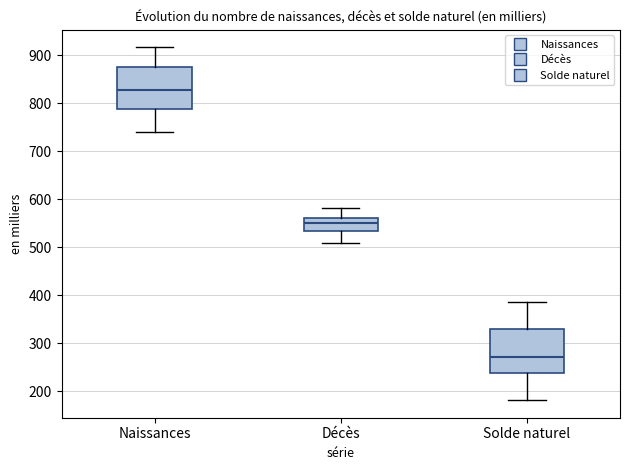

Which box's median line is the highest?

Naissances